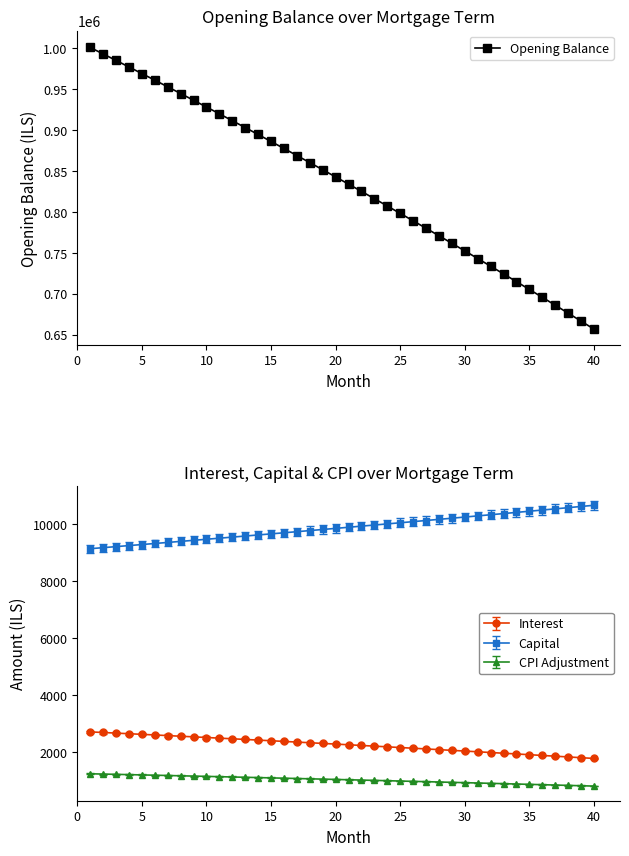

What is the ratio of the value at 20 to the value at 23?

1.0